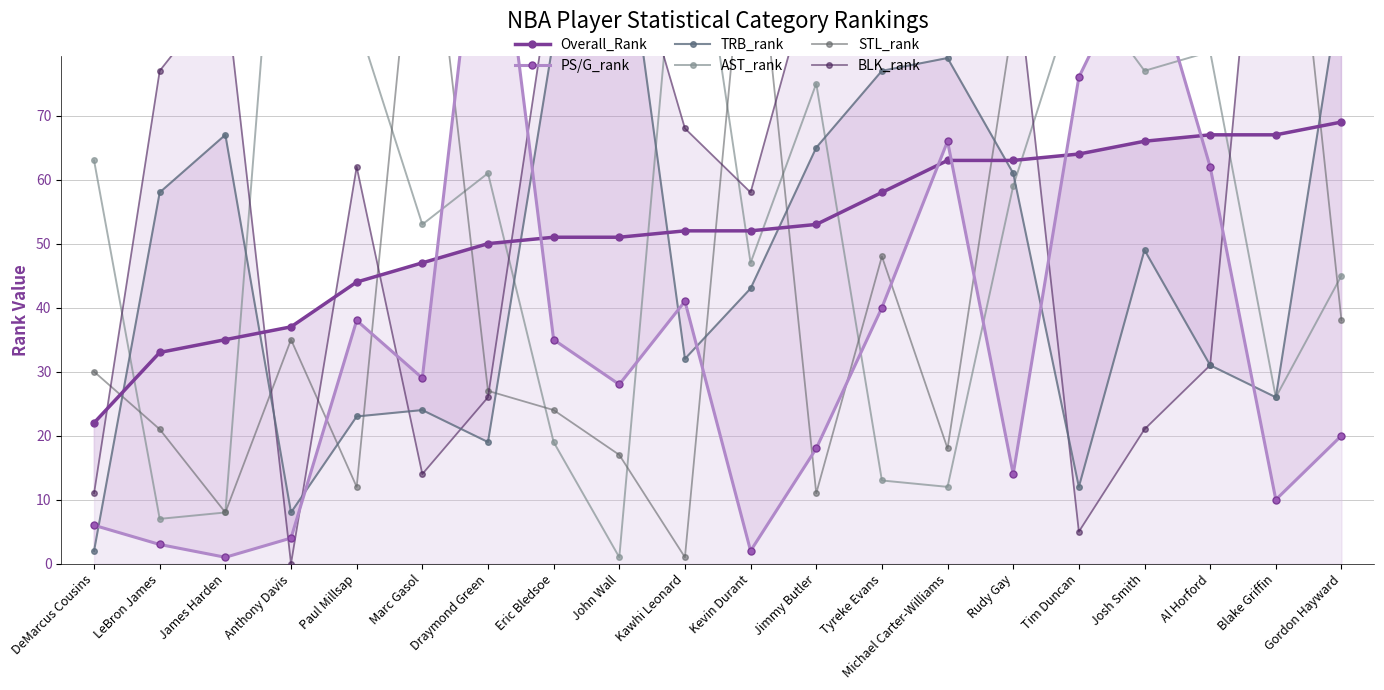

Reading right to left, extract all data points from this chart.

Overall_Rank: 69	67	67	66	64	63	63	58	53	52	52	51	51	50	47	44	37	35	33	22
PS/G_rank: 20	10	62	97	76	14	66	40	18	2	41	28	35	117	29	38	4	1	3	6
TRB_rank: 91	26	31	49	12	61	79	77	65	43	32	107	82	19	24	23	8	67	58	2
AST_rank: 45	26	80	77	91	59	12	13	75	47	116	1	19	61	53	85	138	8	7	63
STL_rank: 38	134	132	87	138	85	18	48	11	110	1	17	24	27	116	12	35	8	21	30
BLK_rank: 151	140	31	21	5	97	139	113	95	58	68	103	94	26	14	62	0	90	77	11